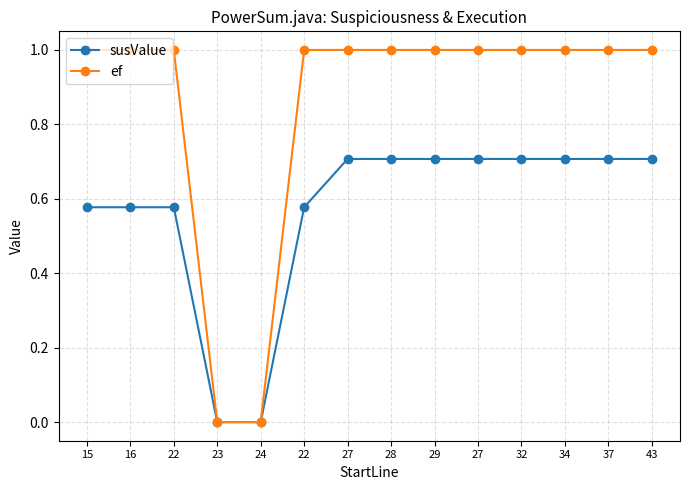

Count the number of data series in this chart.

2